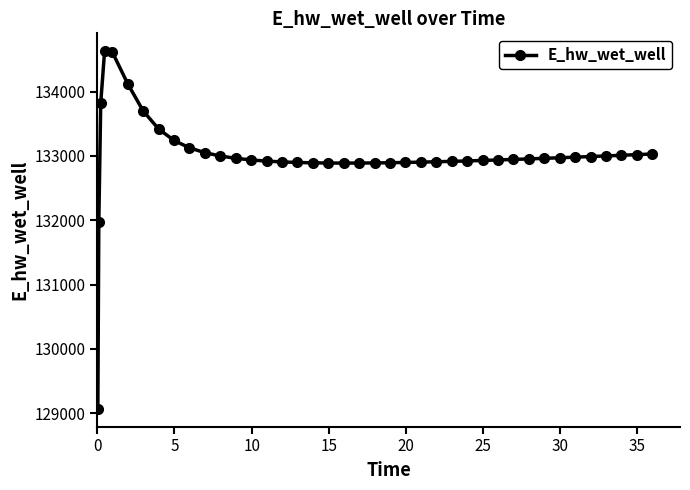

What is the average value?

133000.7